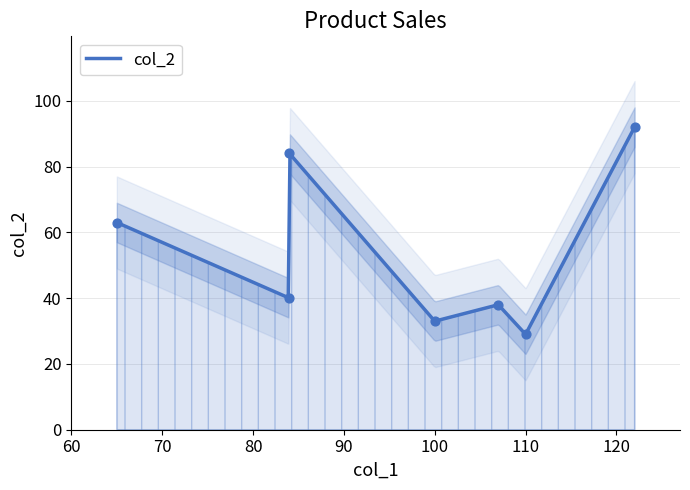

What is the ratio of the value at 100 to the value at 84?

0.8